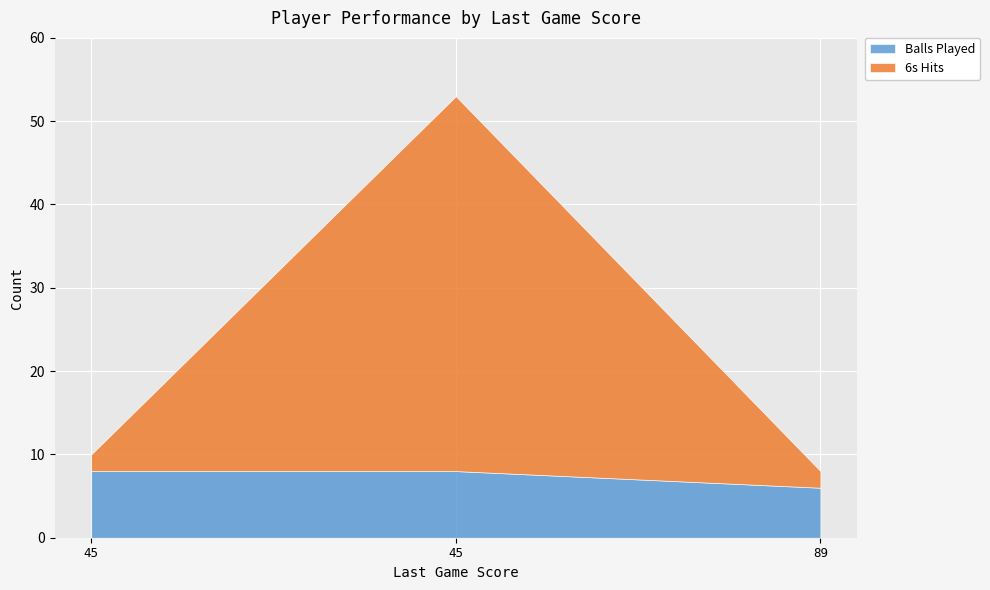

Reading left to right, list all the values displayed in this chart.

Balls Played: 8	8	6
6s Hits: 2	45	2